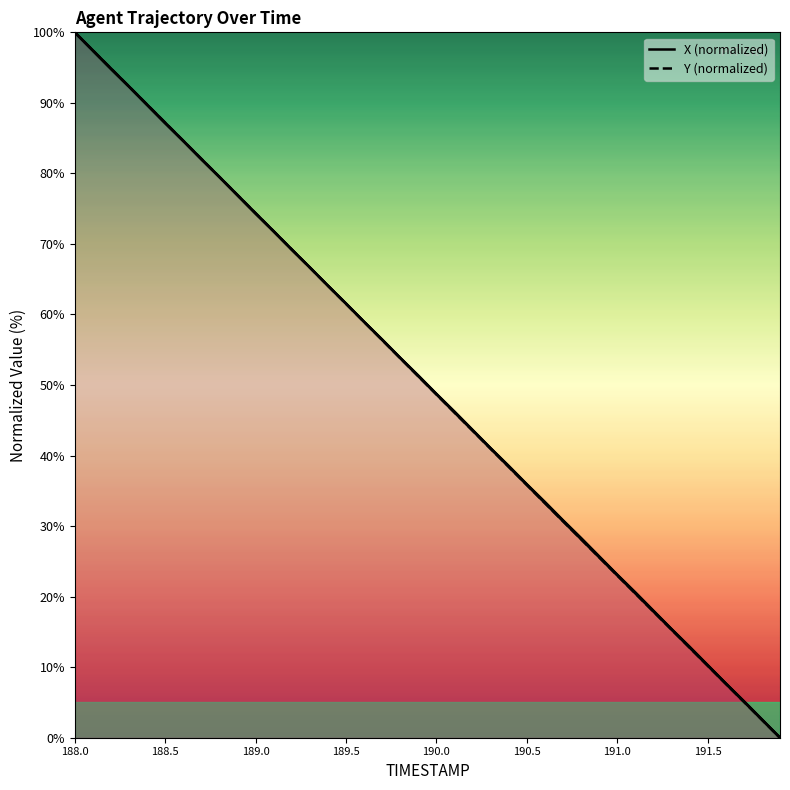

What are all the series names shown in the legend?

X, Y, X (normalized), Y (normalized)